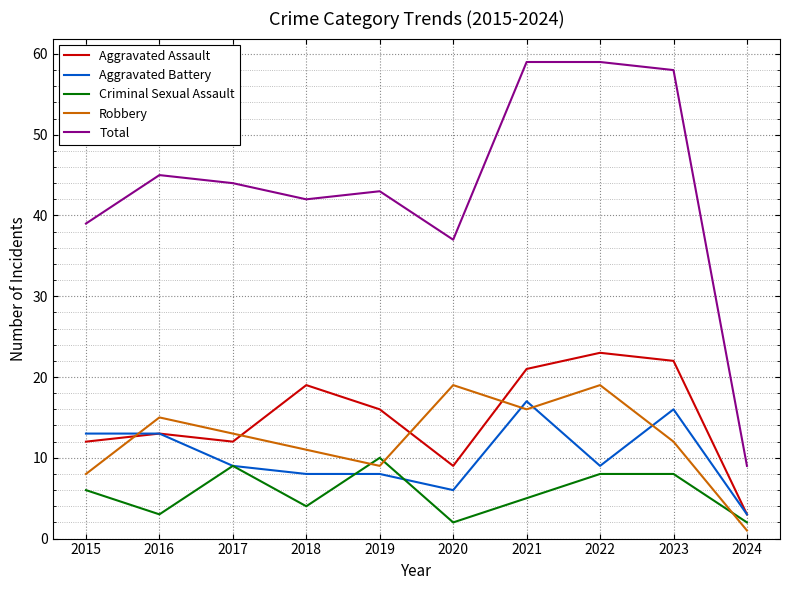

What is the difference between the Criminal Sexual Assault values at 2024 and 2023?

6